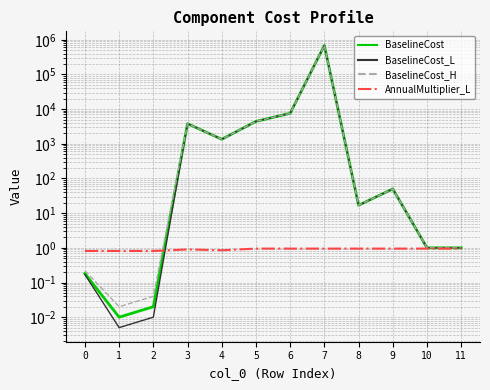

True or false: BaselineCost_L and BaselineCost cross at least once.

False